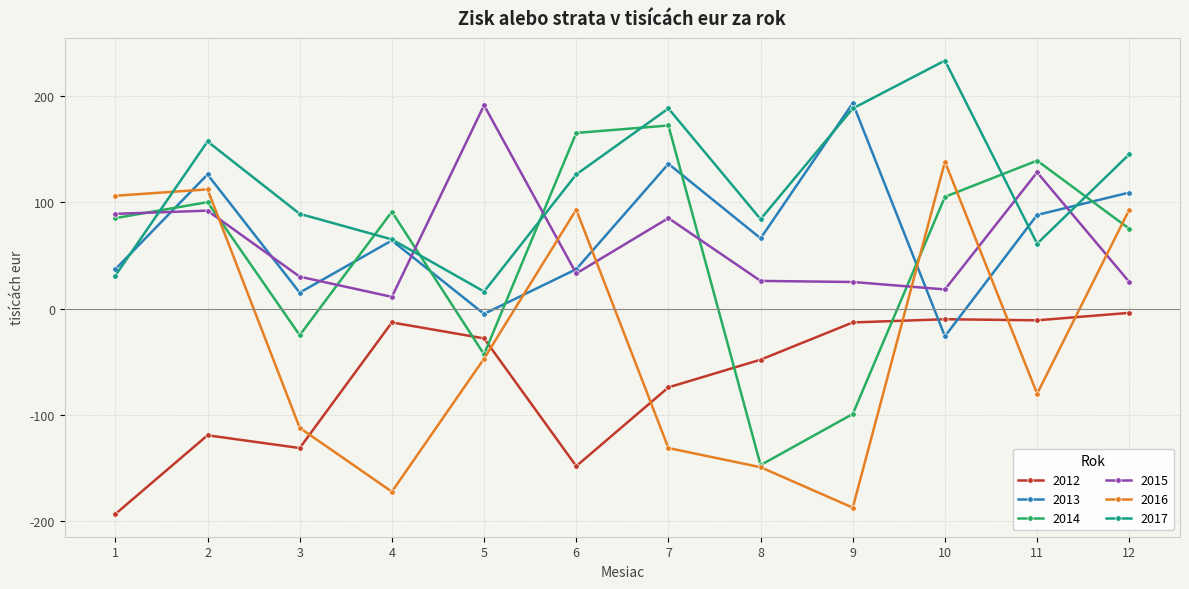

Which series has the largest total across all categories?

2017